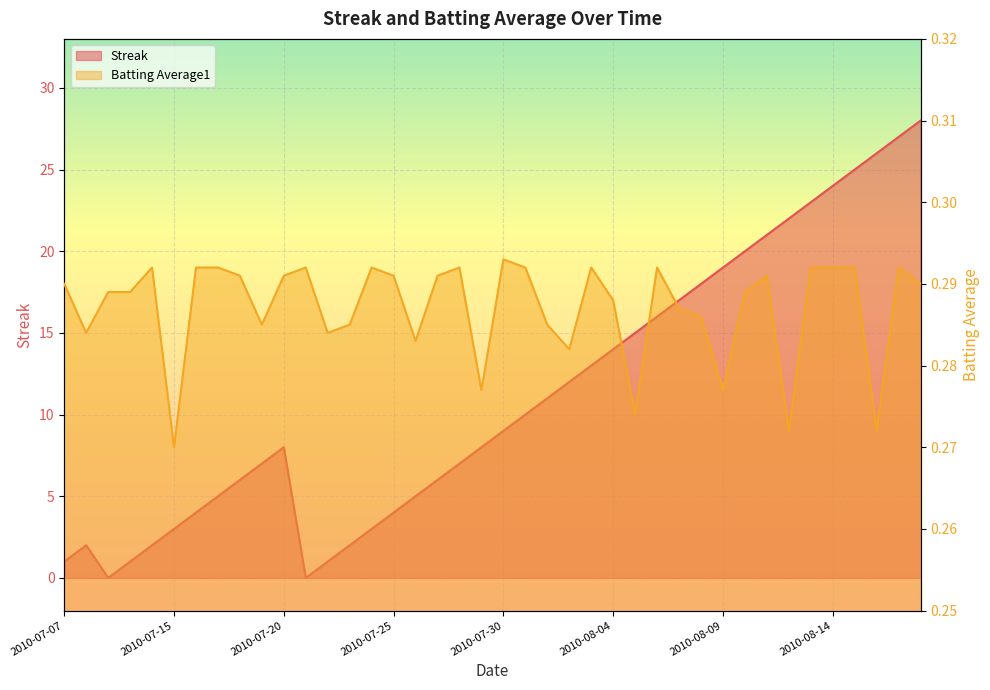

What is the label of the 17th point from the left?

2010-07-26